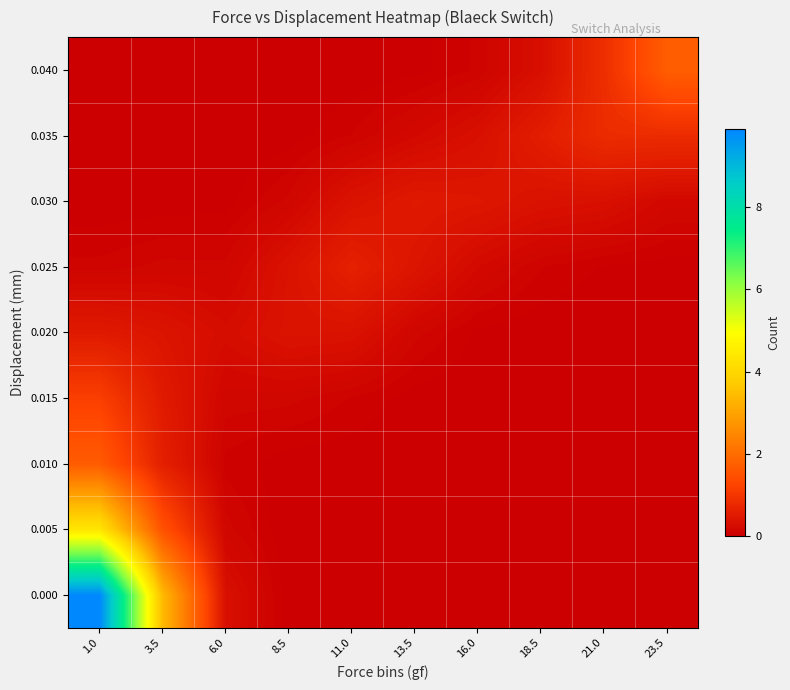

What is the total value across all series at 1.0?

17.7